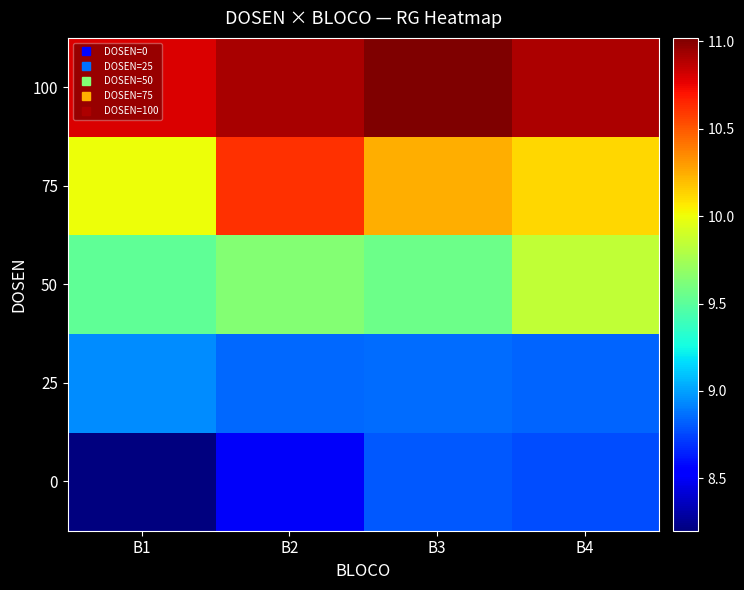

Reading left to right, list all the values displayed in this chart.

0: B1=8.2	B2=8.5	B3=8.8	B4=8.8
25: B1=8.9	B2=8.8	B3=8.9	B4=8.8
50: B1=9.5	B2=9.6	B3=9.6	B4=9.8
75: B1=10.0	B2=10.6	B3=10.2	B4=10.1
100: B1=10.8	B2=10.9	B3=11.0	B4=10.9